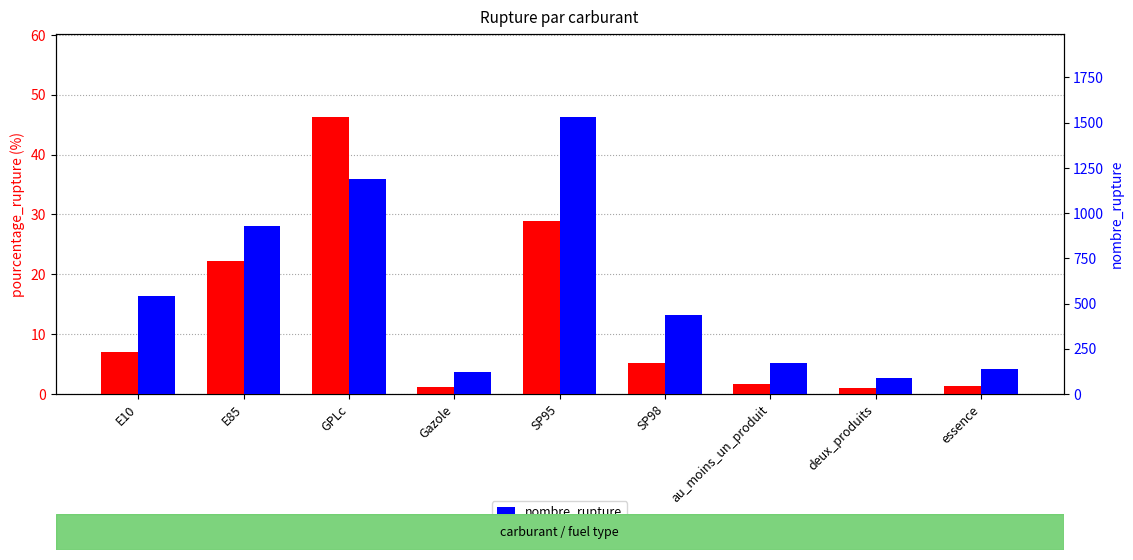

Rank the series at SP98 from lowest to highest value.

pourcentage_rupture, nombre_rupture